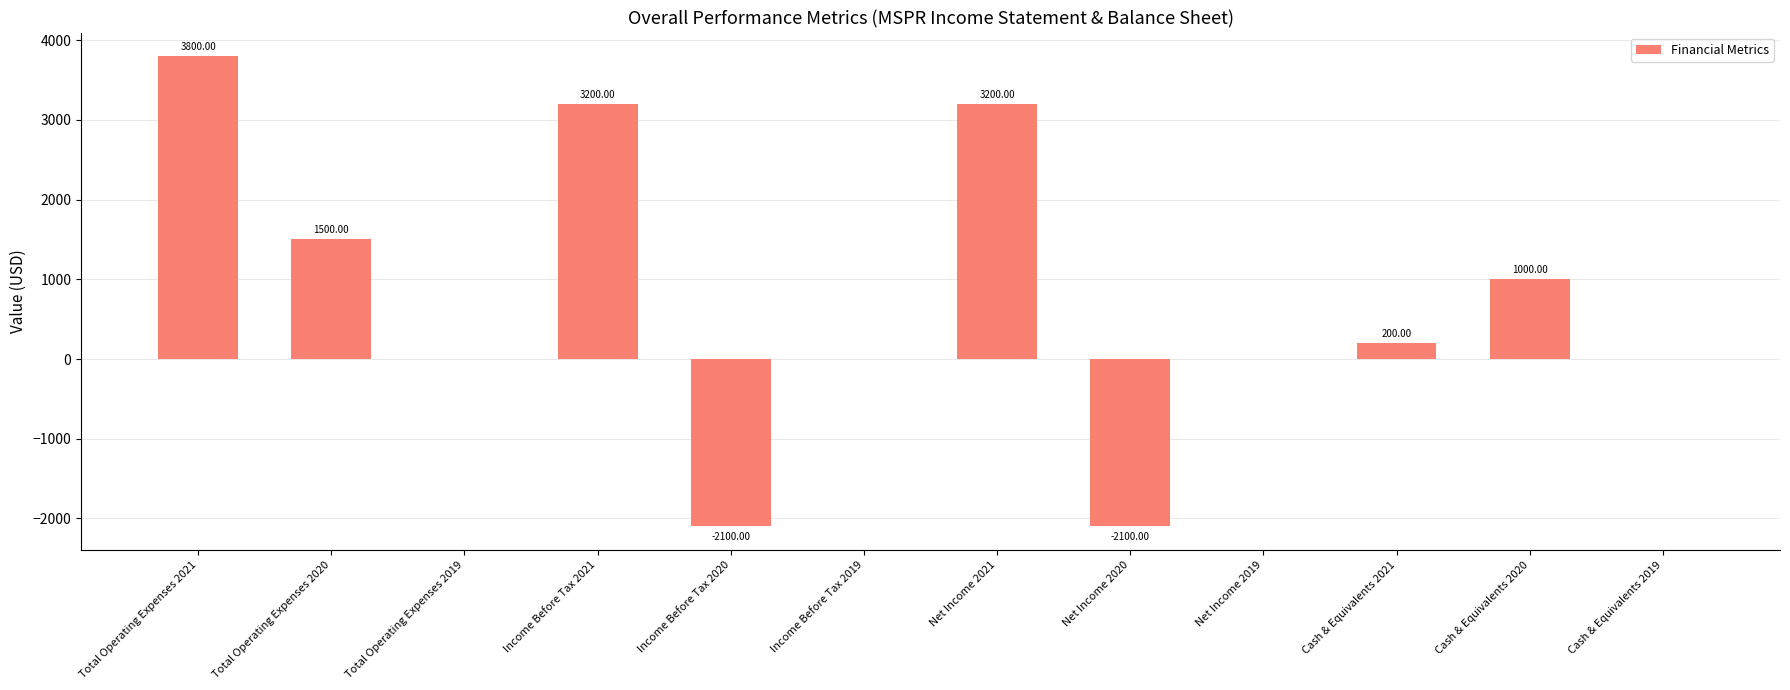

Between Income Before Tax 2020 and Income Before Tax 2019, which is larger?

Income Before Tax 2019